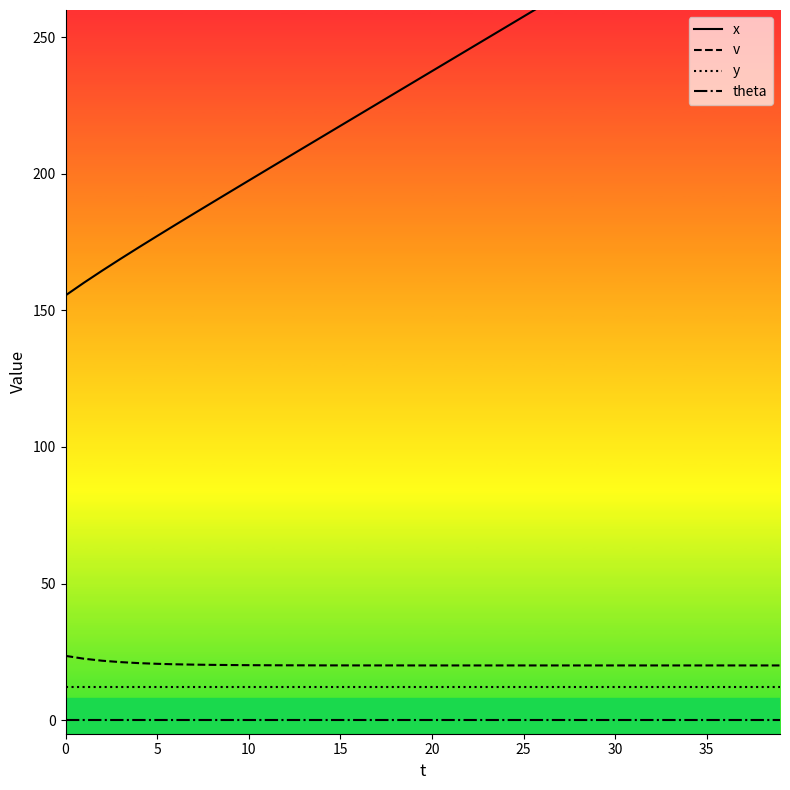

True or false: y and theta intersect in this chart.

False